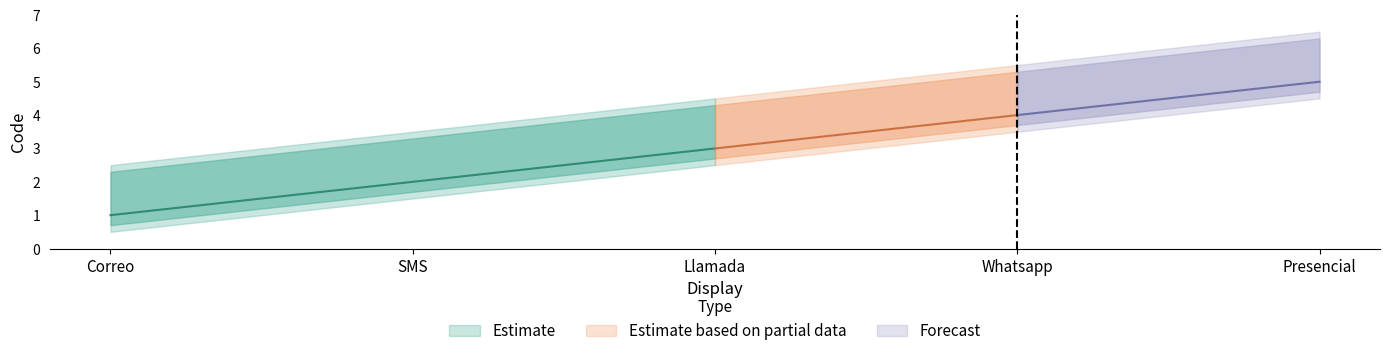

Reading left to right, extract all data points from this chart.

1	2	3	4	5